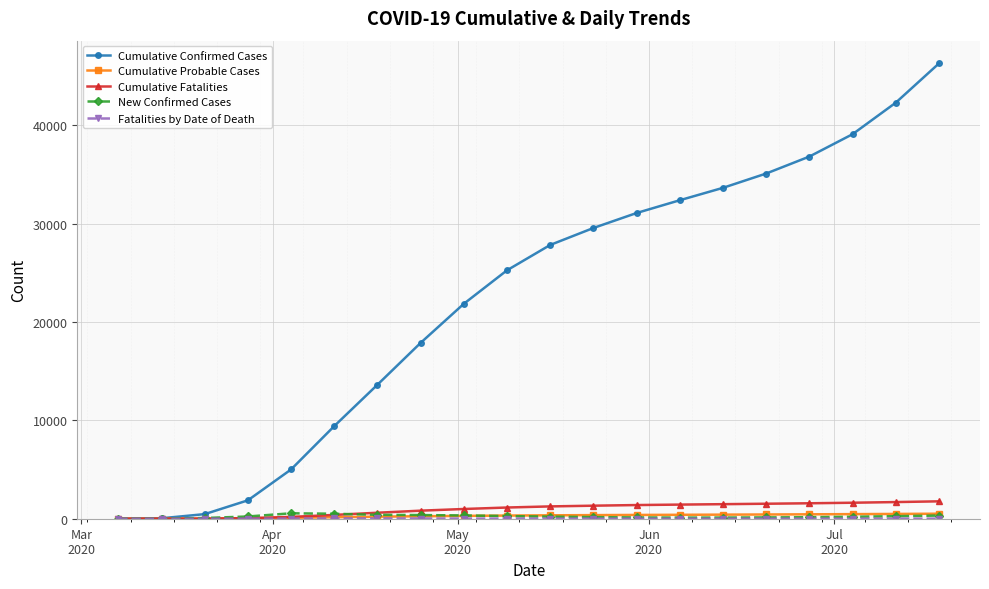

Which series has the largest range (max minus min)?

Cumulative Confirmed Cases